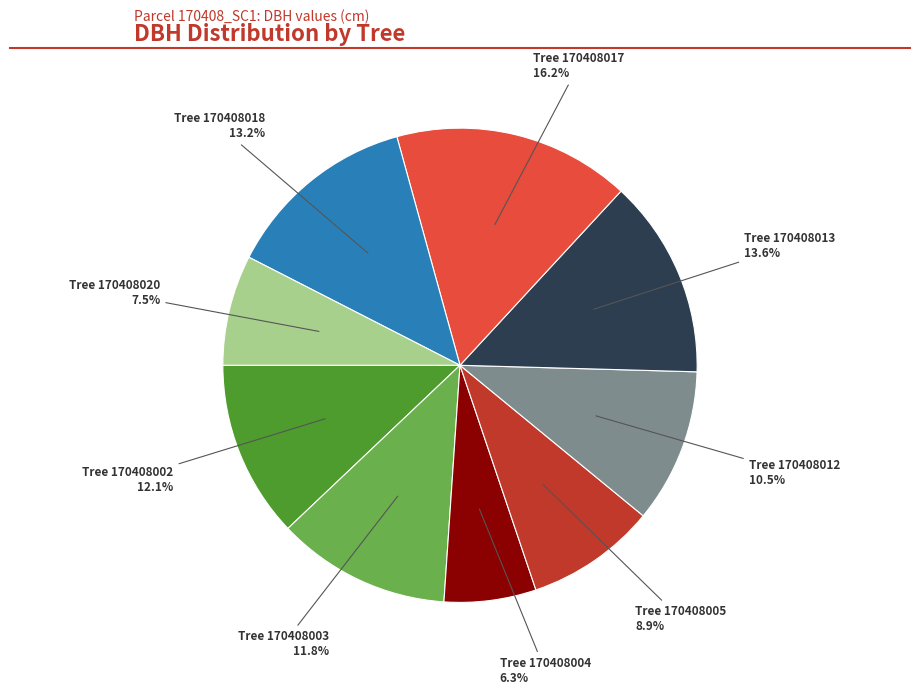

Is there any slice that represents more than half of the pie?

No